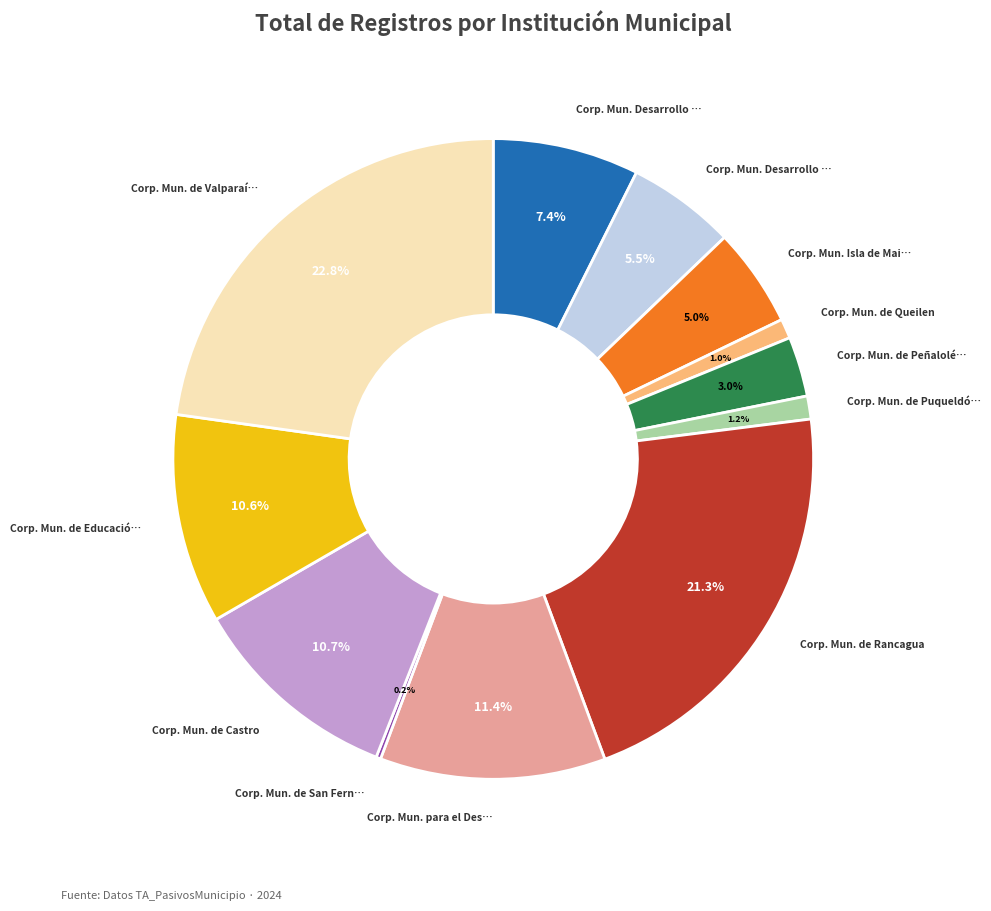

Is there a majority slice in this chart?

No